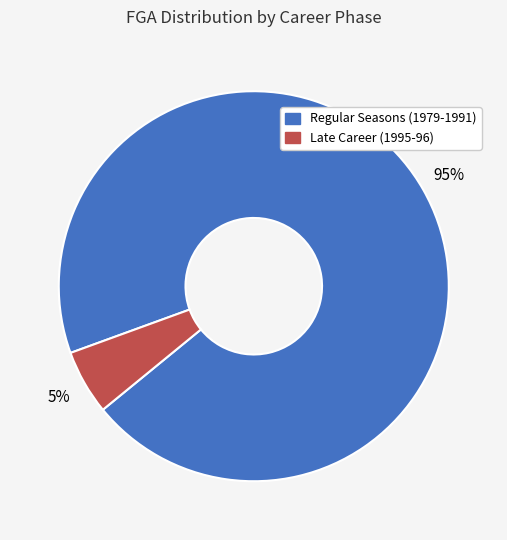

Is there any slice that represents more than half of the pie?

Yes